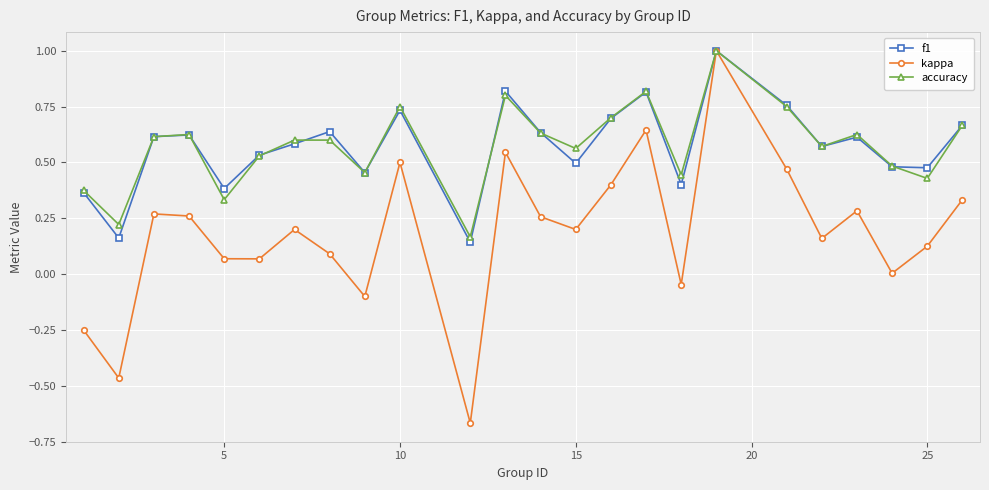

What is the maximum value for kappa?

1.0